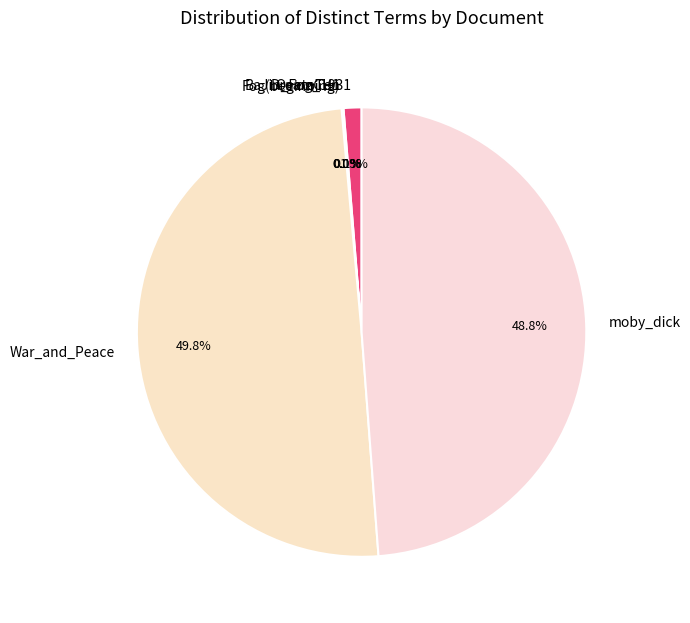

To the nearest percent, what is the average slice percentage?

17%